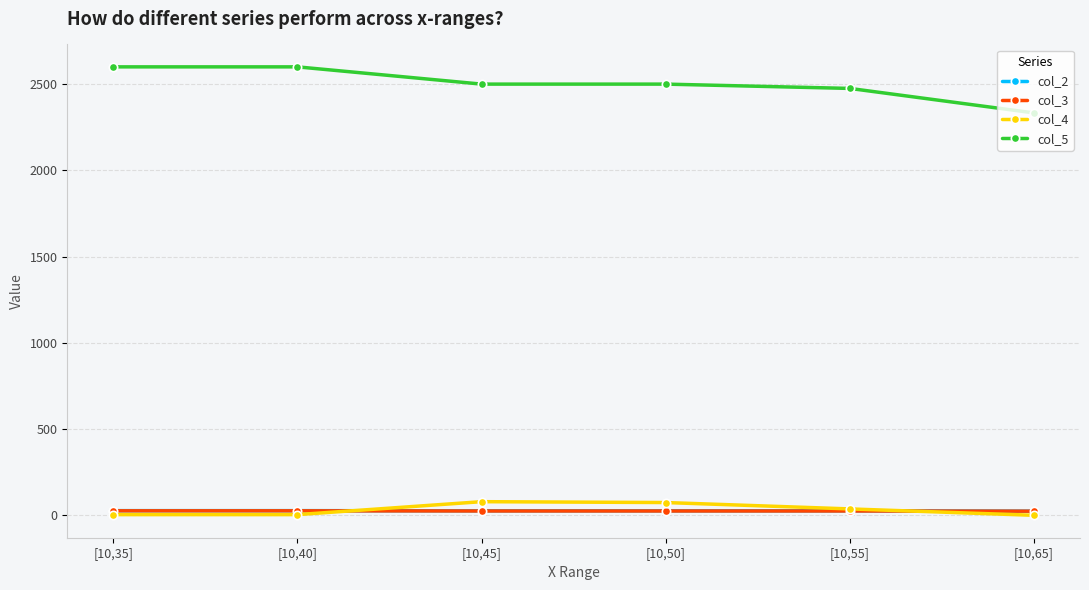

Which series has the largest total across all categories?

col_5